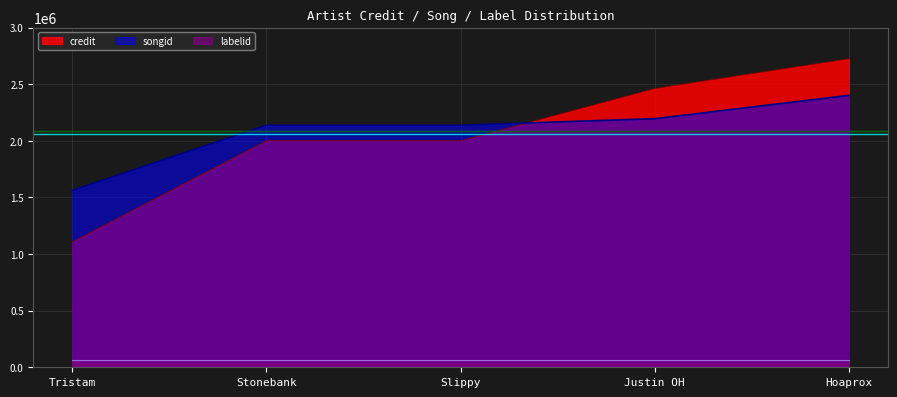

Is it true that credit equals 468386 at Slippy?

False